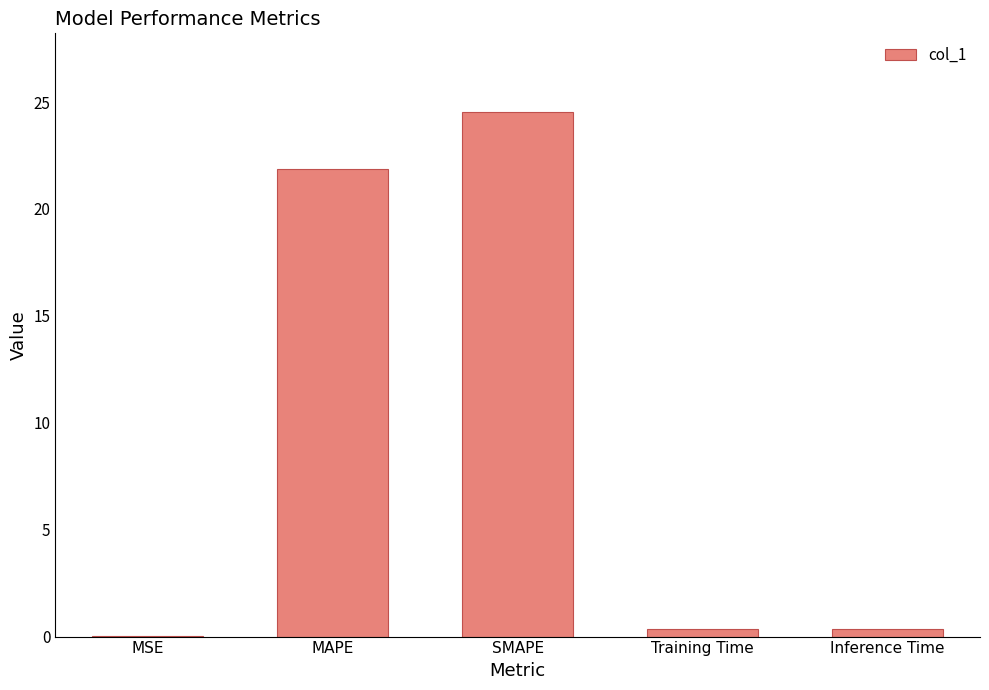

What is the sum of all values?

47.1